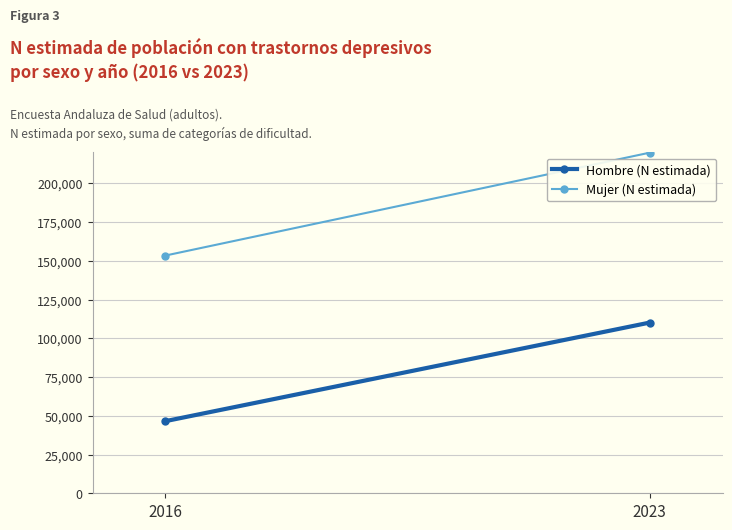

What is the average value of the Hombre (N estimada) series?

78324